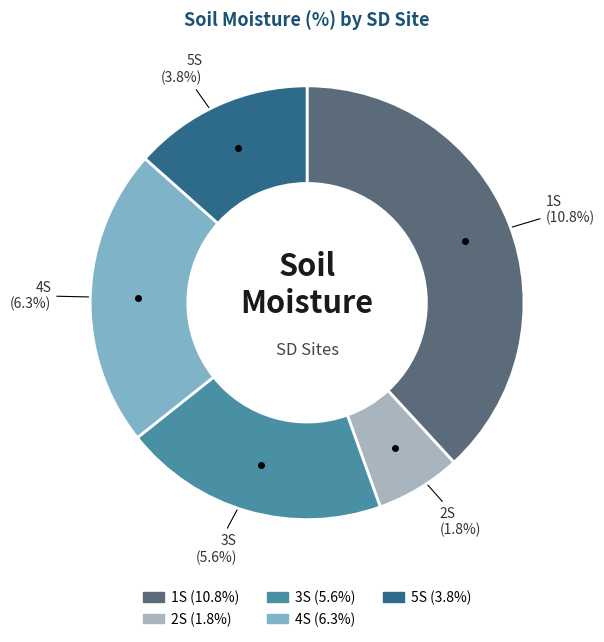

To the nearest percent, what is the difference between the largest and smallest slice percentages?

32%